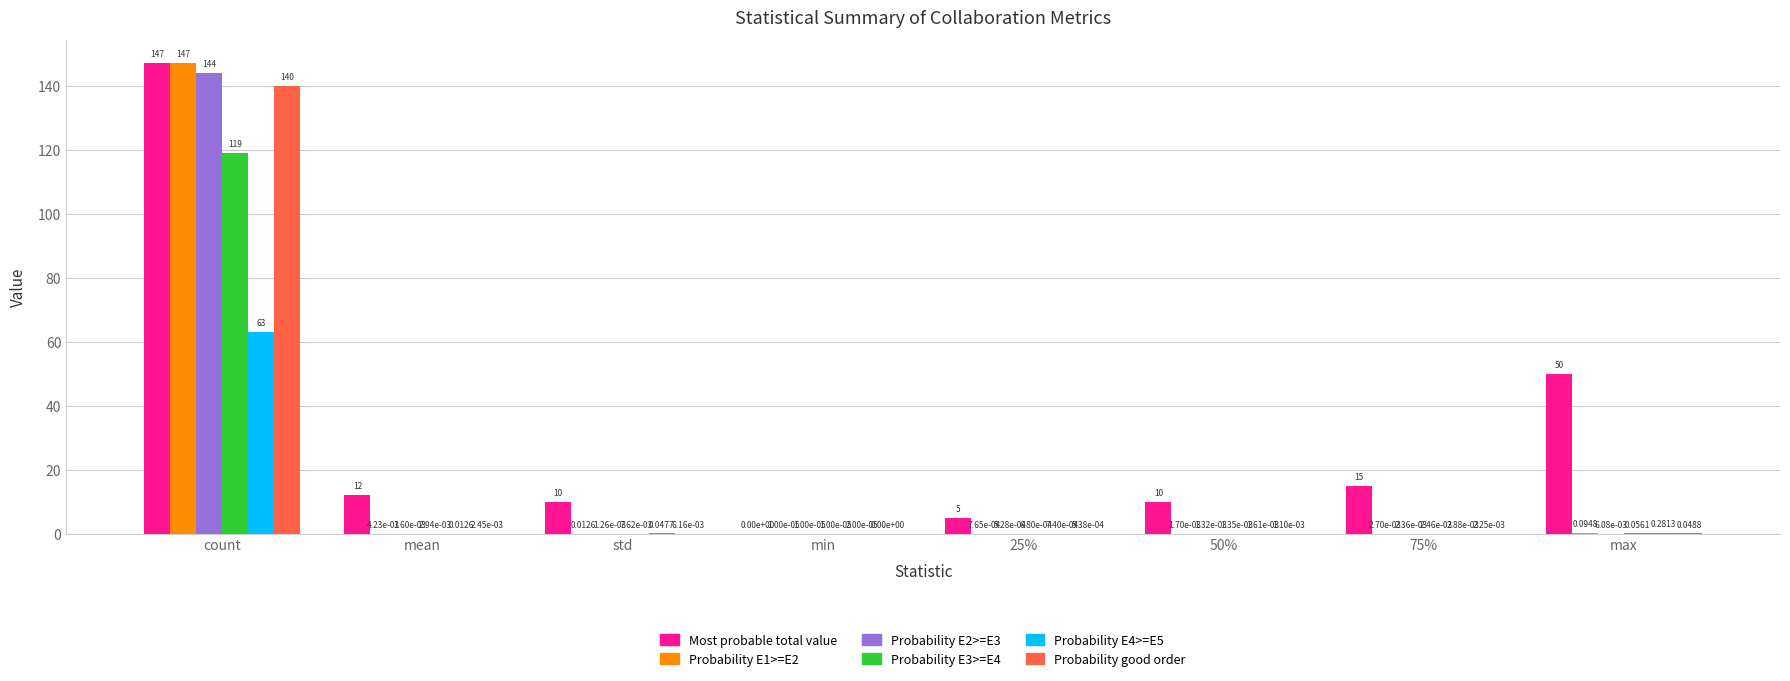

What is the sum of all Probability E2>=E3 values?

144.0